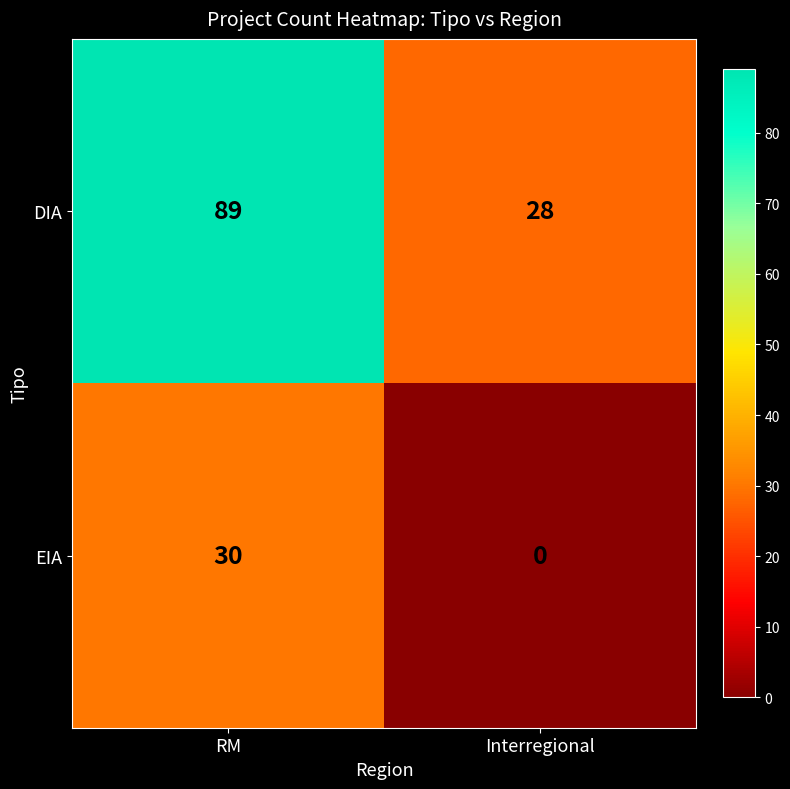

At which category does the chart reach its peak across all series?

RM